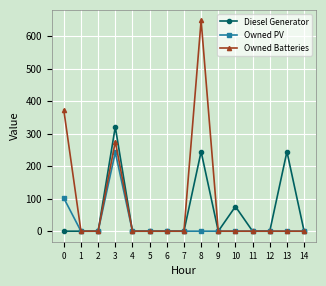

The value of Owned PV at 1 is 0. True or false?

True